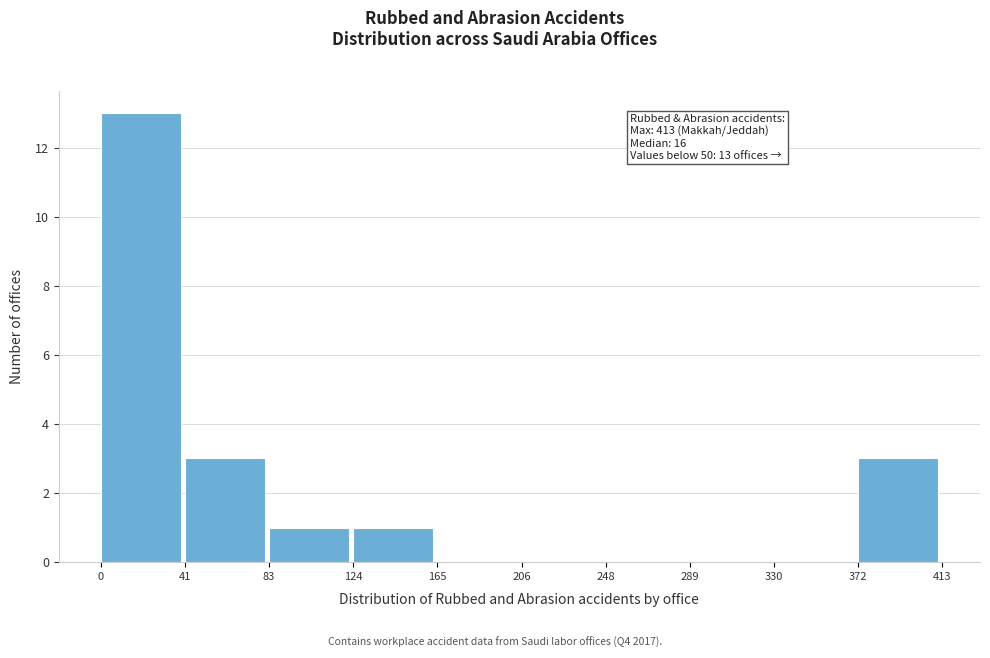

Which range on the x-axis has the tallest bar?

0 to 41